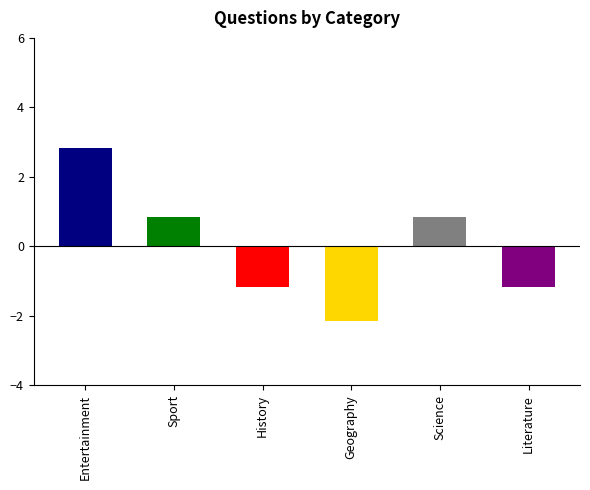

What is the difference between the maximum and minimum values?

5.0